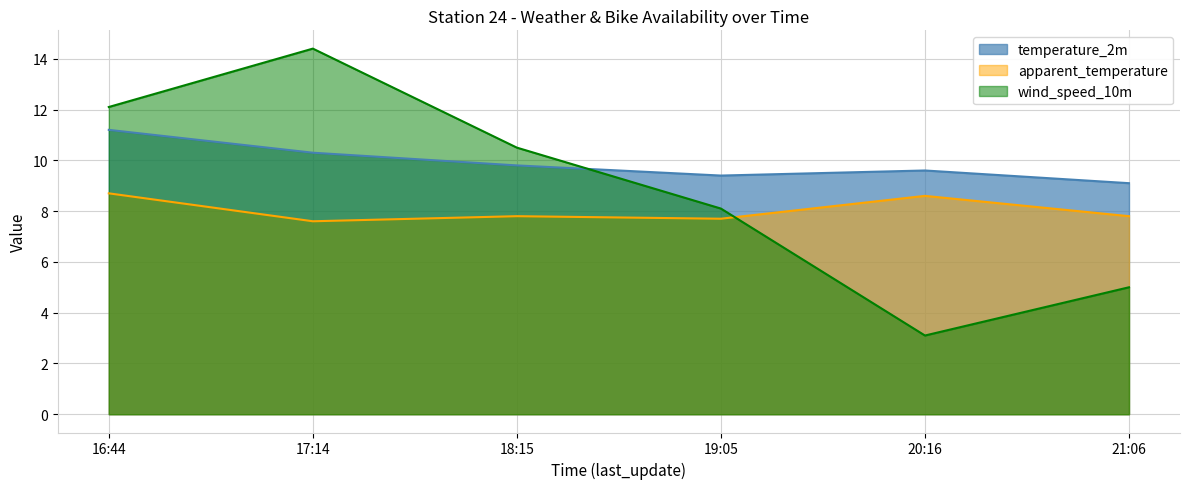

Is it true that temperature_2m equals 6.3 at 21:06?

False